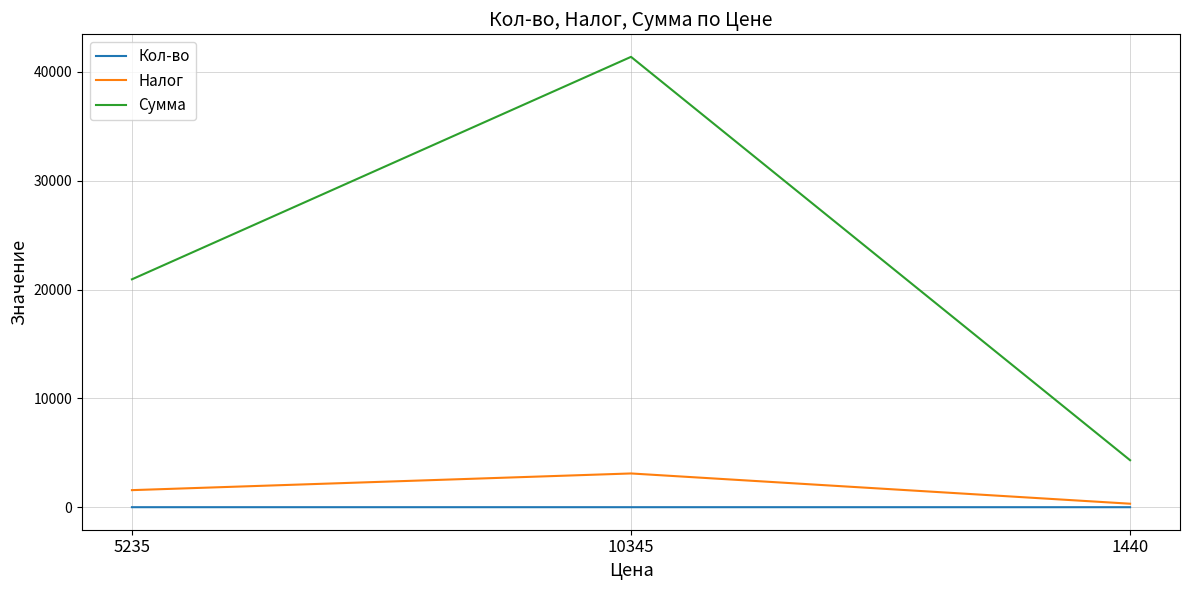

What is the total value across all series at 1440?

4647.0